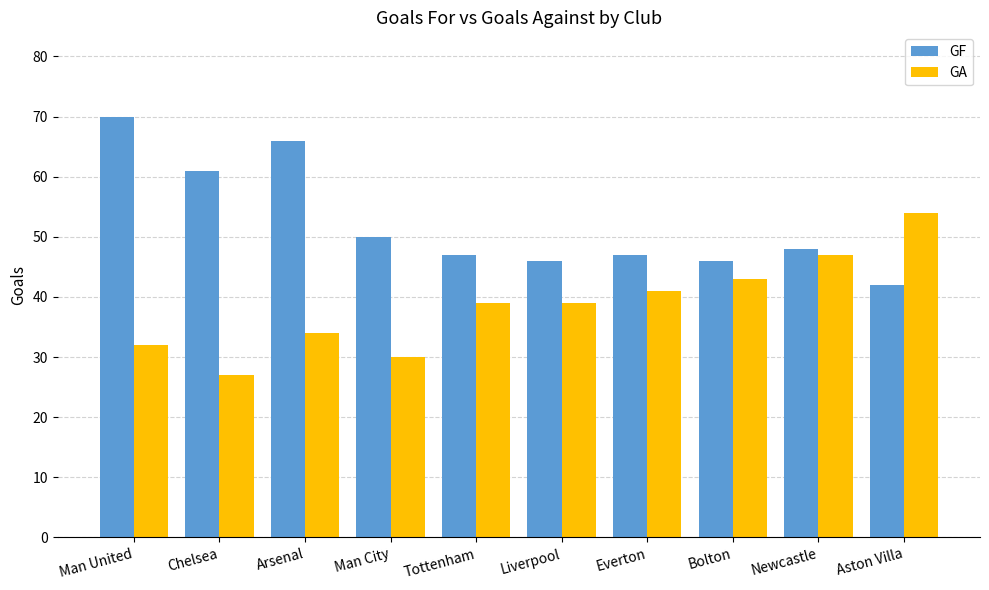

How many groups of bars are there?

10